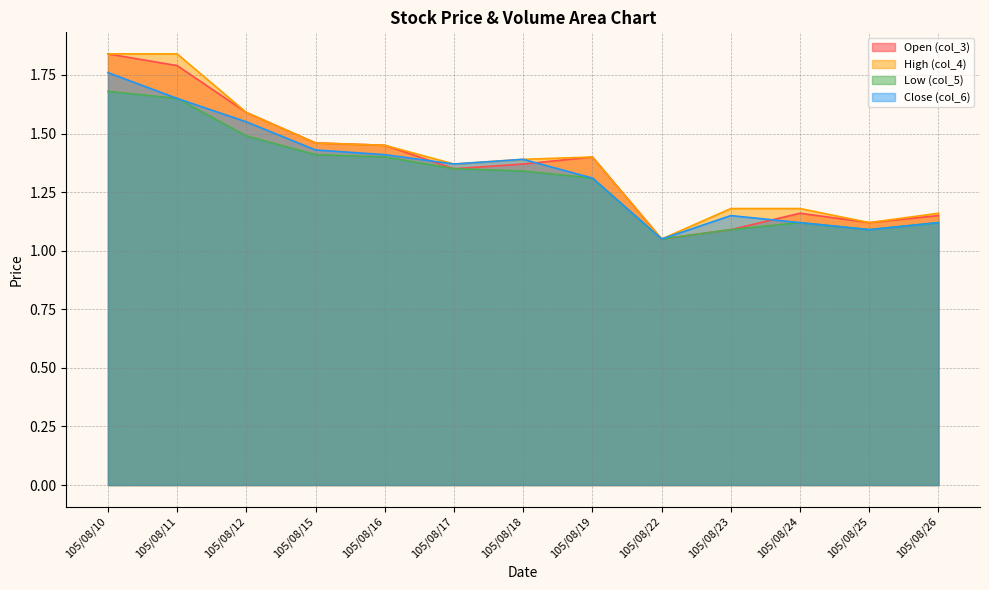

Is it true that col_4 equals 1.4 at 105/08/16?

True